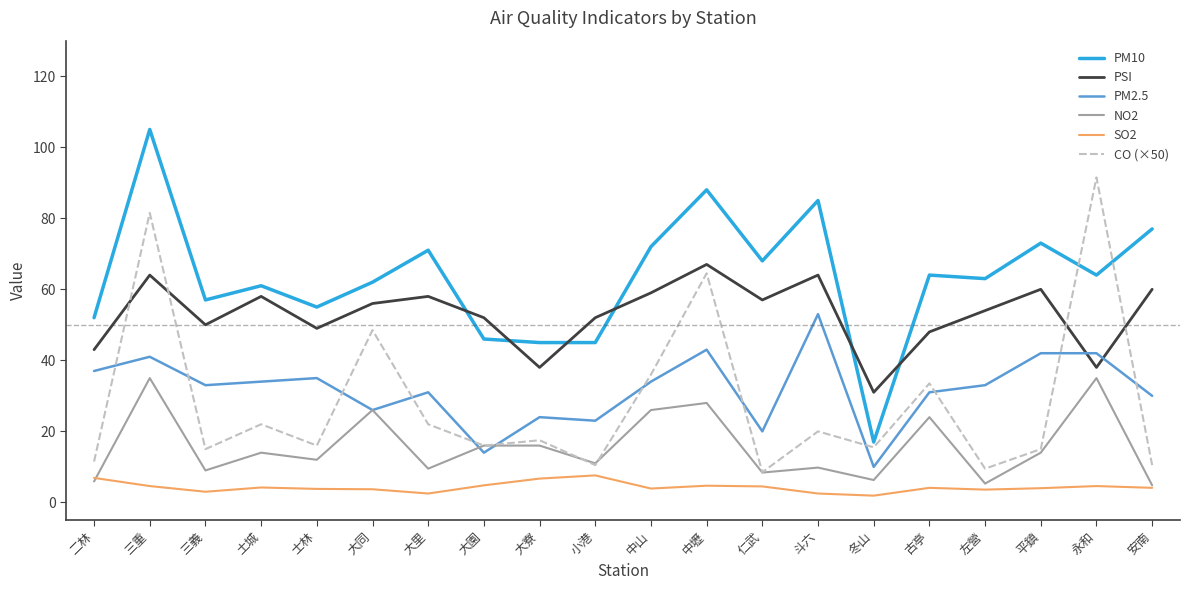

Which series changed the most between 士林 and 大里?

PM10